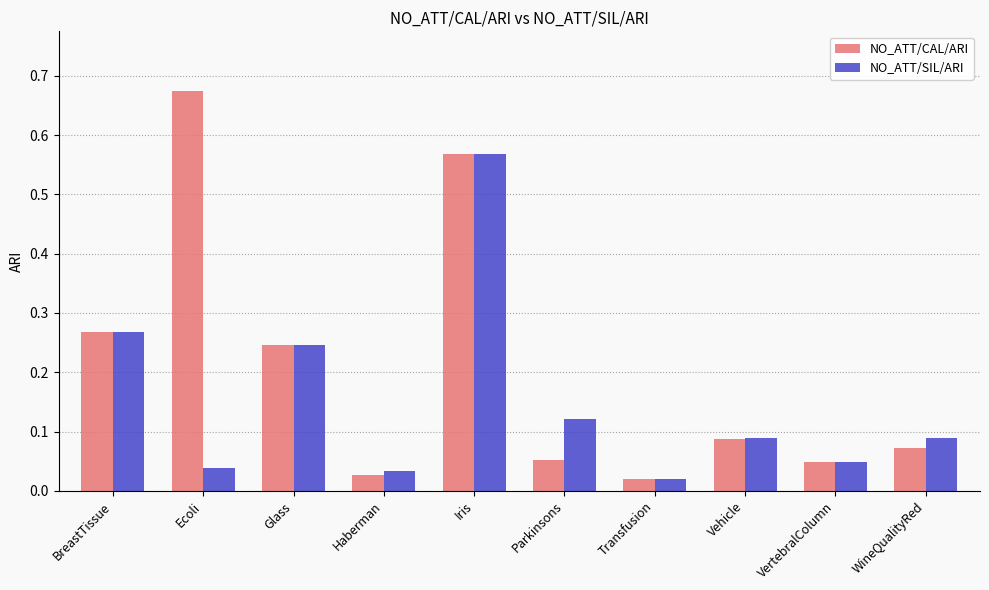

What is the difference between the maximum and second lowest values in the NO_ATT/SIL/ARI series?

0.5